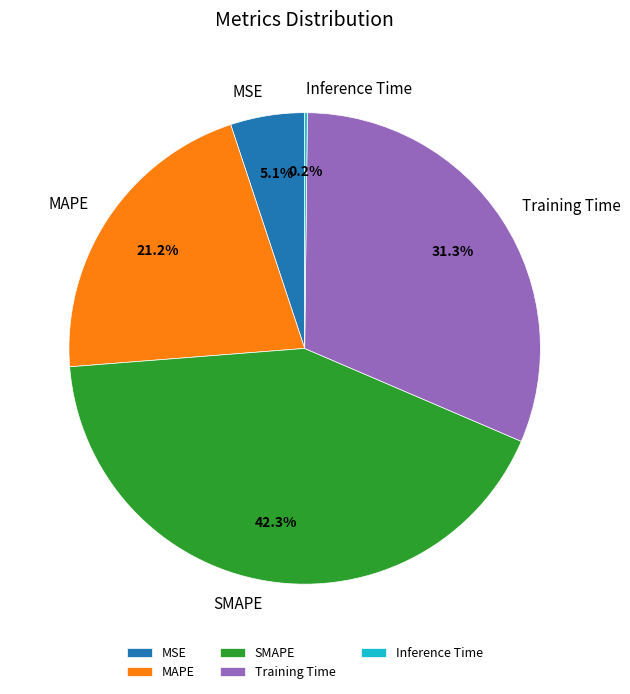

What portion of the pie excludes SMAPE?

57.7%